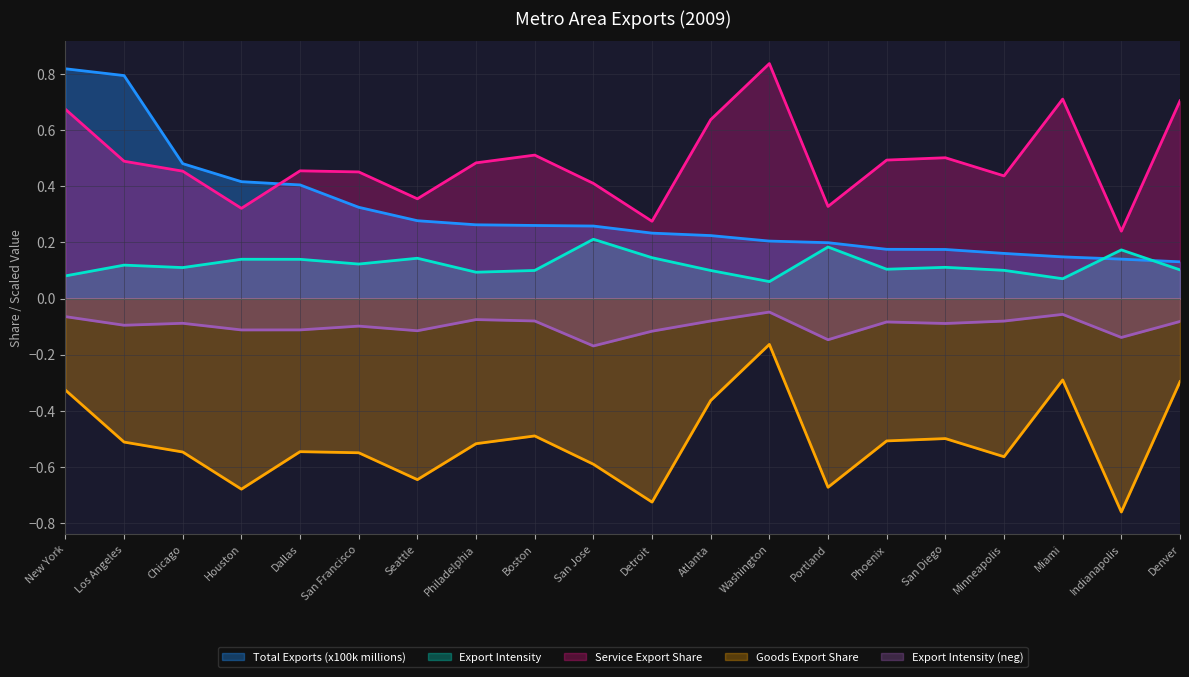

Rank the series by their average value, from highest to lowest.

Service Export Share, Total Exports (x100k millions), Export Intensity, Export Intensity (neg), Goods Export Share